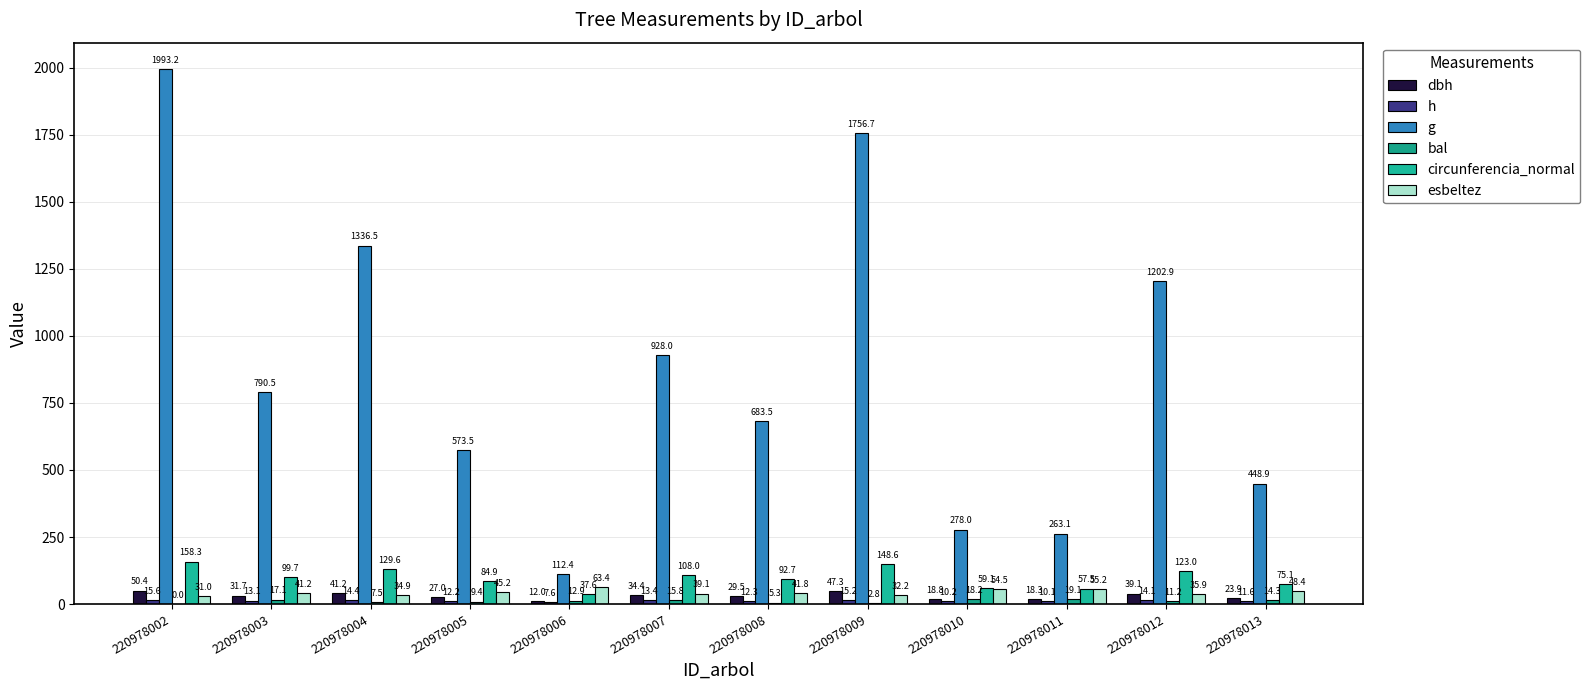

Which series has the largest range (max minus min)?

g